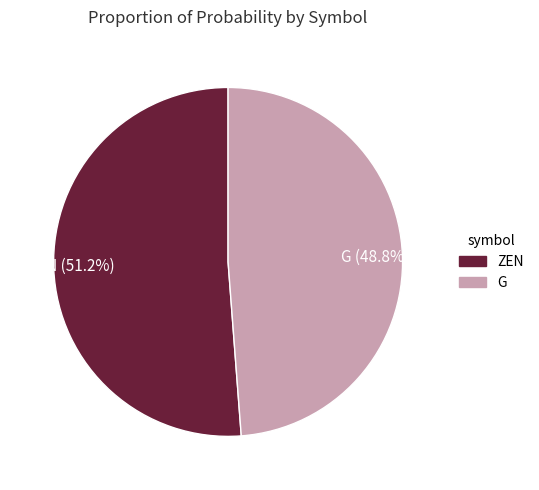

Combined, do G and ZEN account for over 50%?

Yes